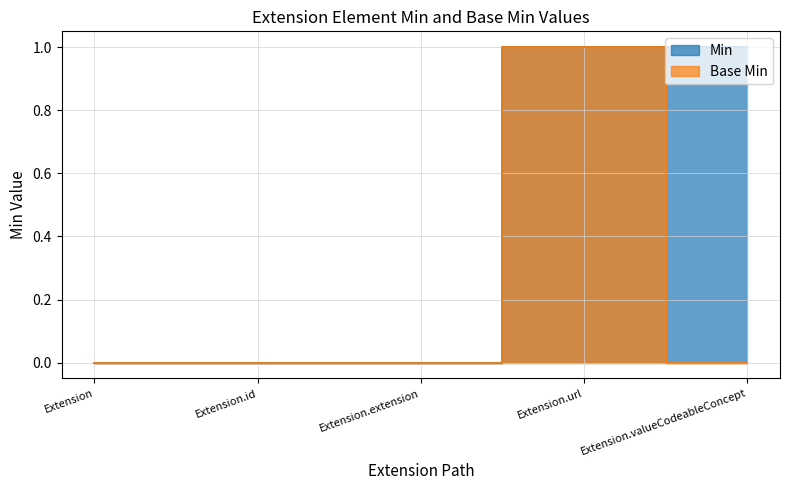

True or false: Base Min has a value of 1 at Extension.valueCodeableConcept.

False